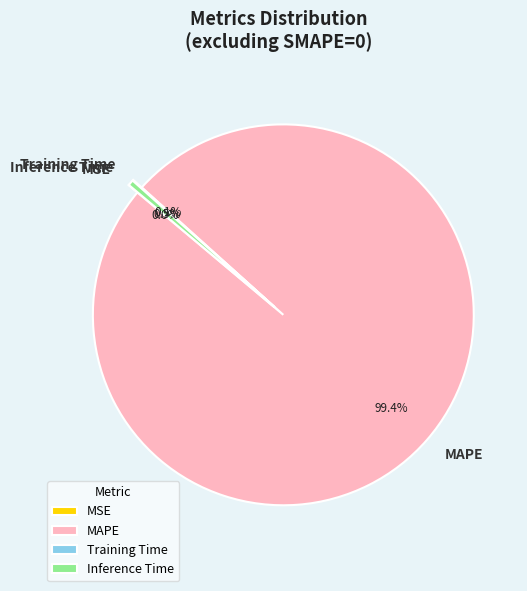

What percentage is the MAPE slice, to the nearest percent?

99%